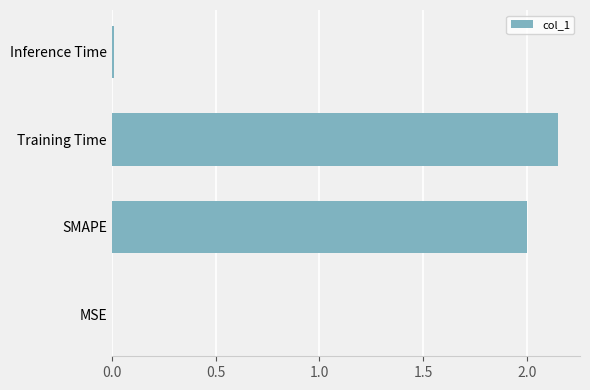

What is the sum of the values at SMAPE and Training Time?

4.1